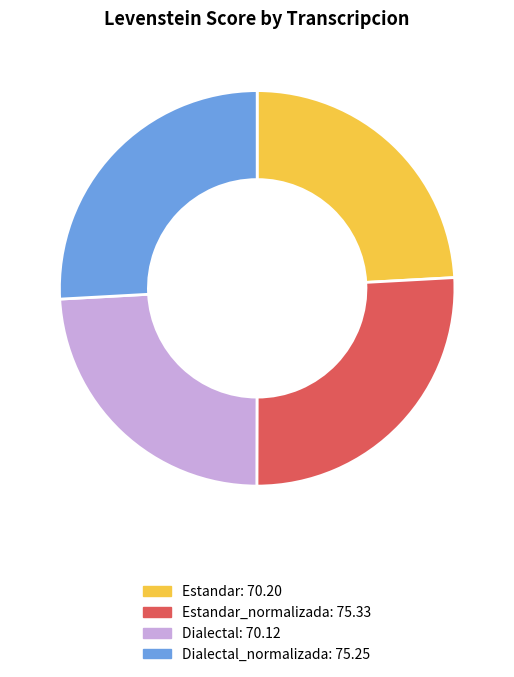

Does any single category account for the majority?

No